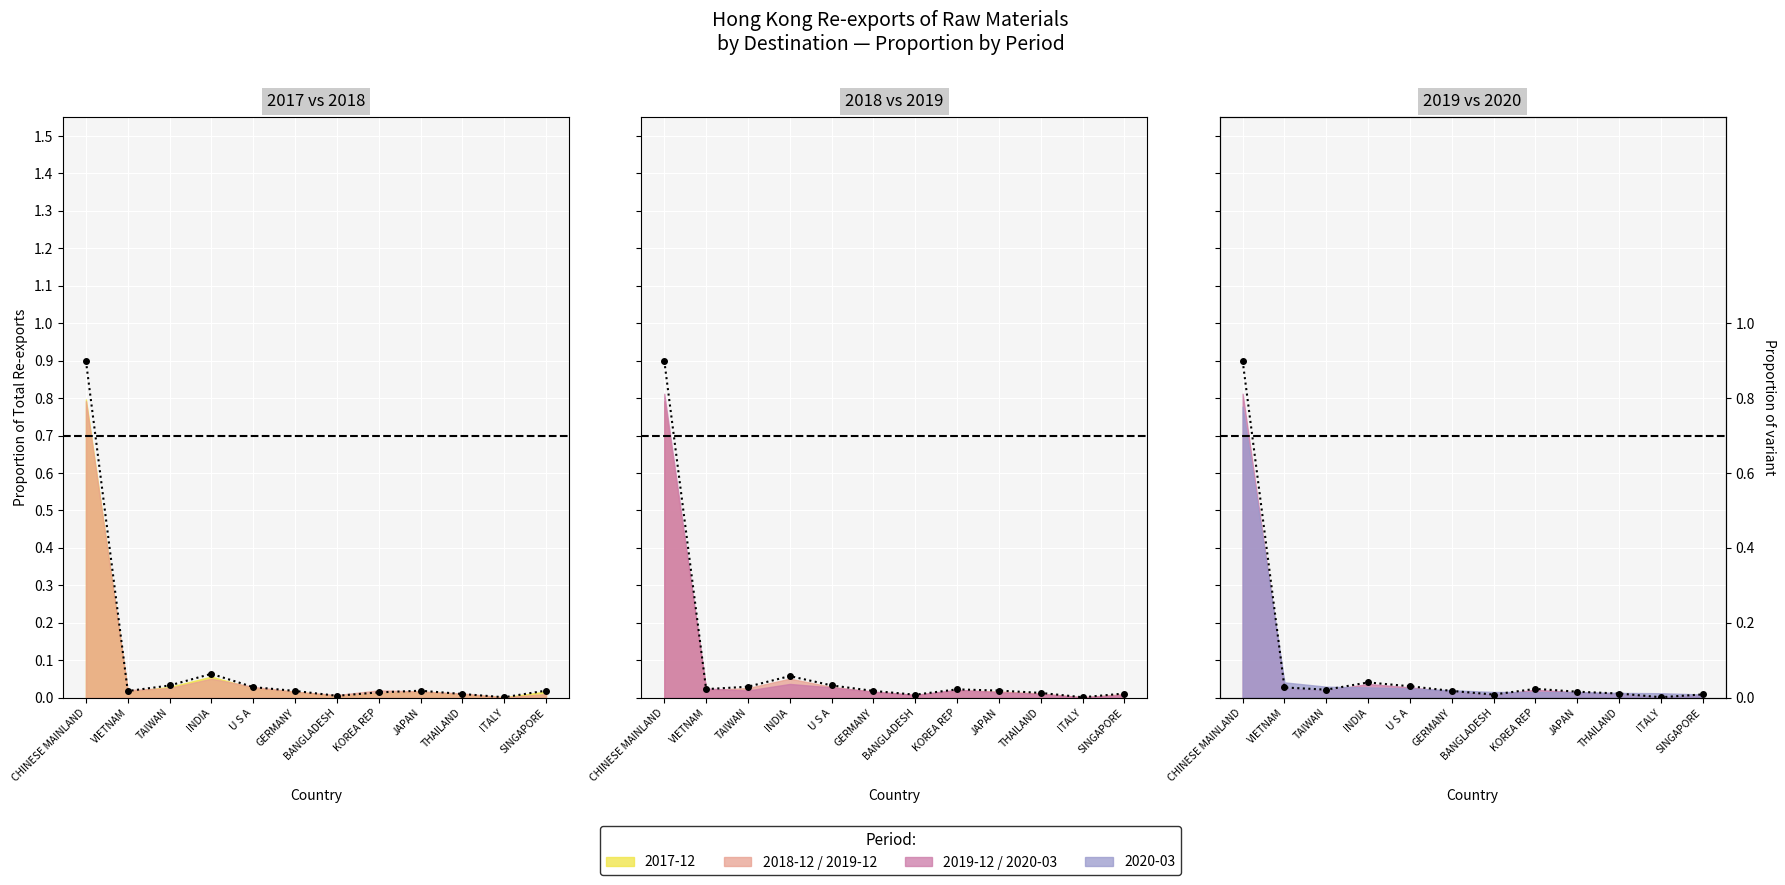

Reading left to right, list all the values displayed in this chart.

CHINESE MAINLAND=0.9	VIETNAM=0.0	TAIWAN=0.0	INDIA=0.0	U S A=0.0	GERMANY=0.0	BANGLADESH=0.0	KOREA REP=0.0	JAPAN=0.0	THAILAND=0.0	ITALY=0.0	SINGAPORE=0.0